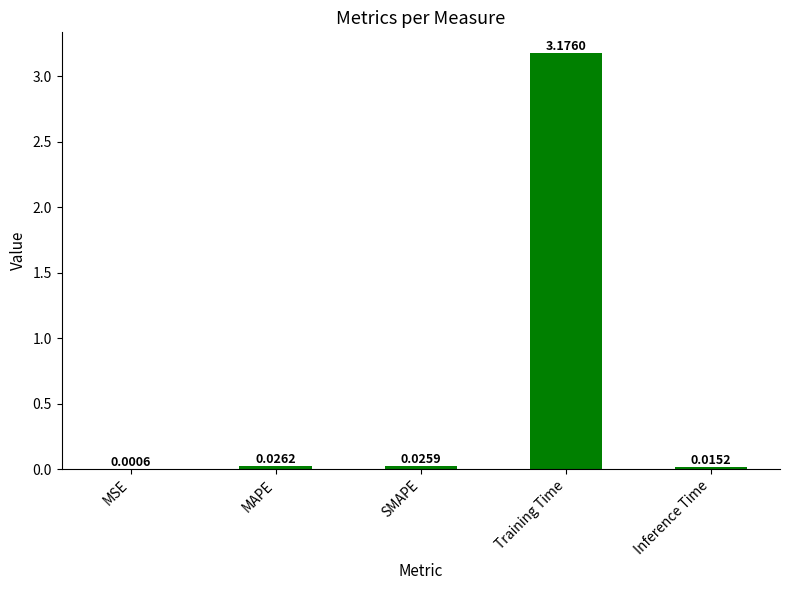

What is the change in value from MSE to Training Time?

+3.2